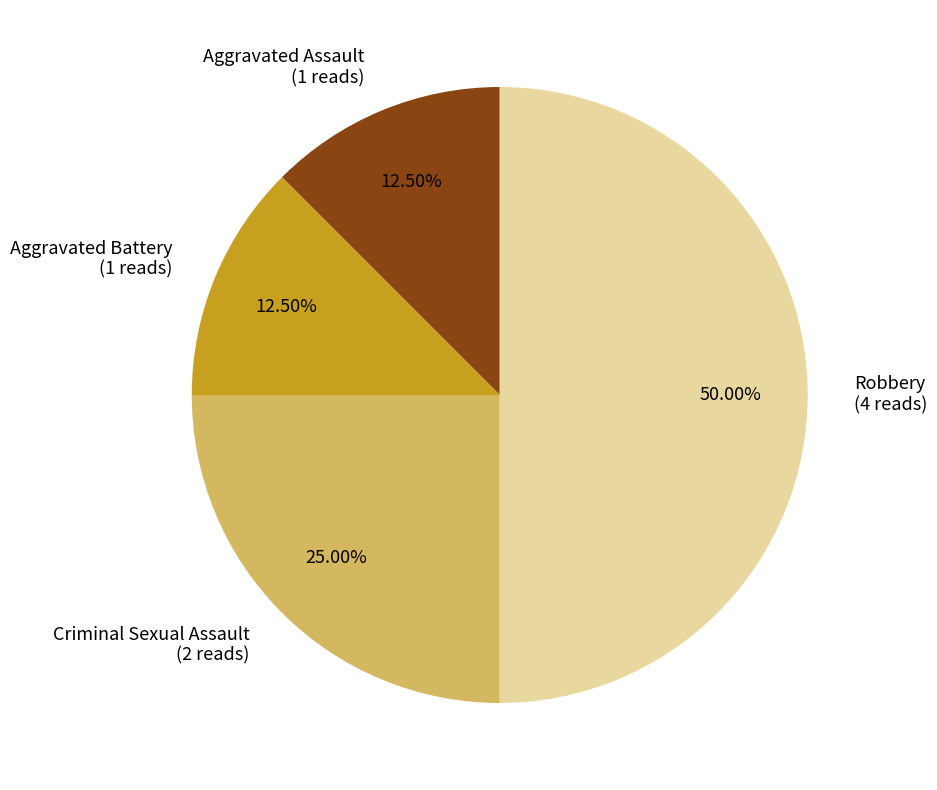

Does Criminal Sexual Assault (2 reads) represent more than half of the total?

No